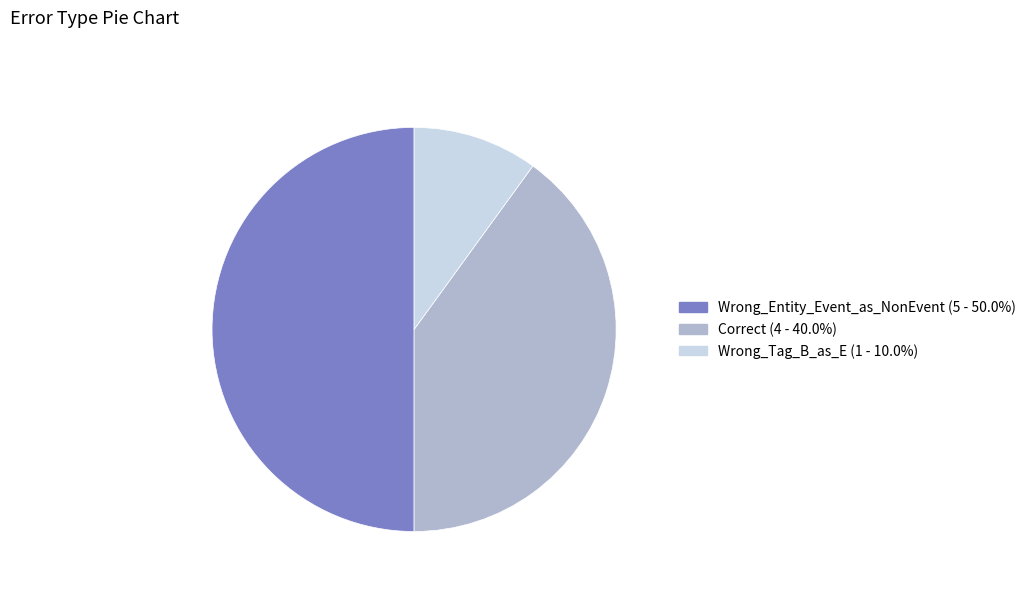

Rank the categories by value from lowest to highest.

Wrong_Tag_B_as_E, Correct, Wrong_Entity_Event_as_NonEvent